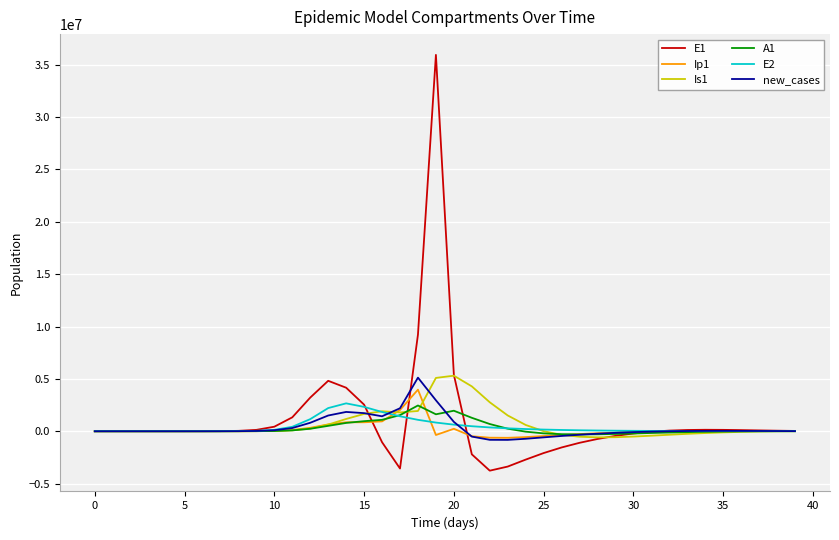

At how many categories does at least one series exceed 24404248?

1